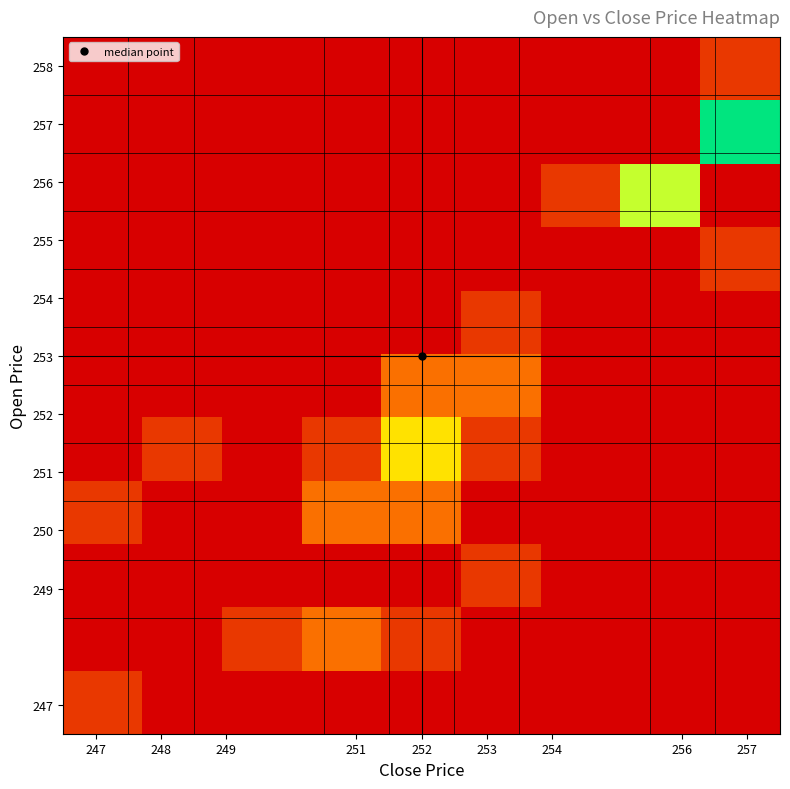

What is the greatest value displayed?

9